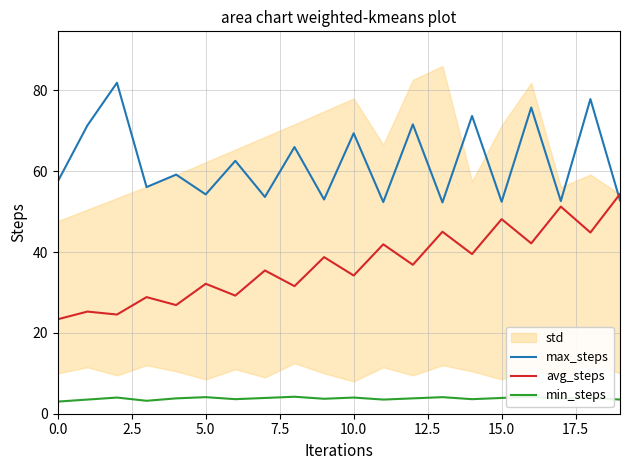

Which series ends up on top after the final intersection of avg_steps and max_steps?

avg_steps